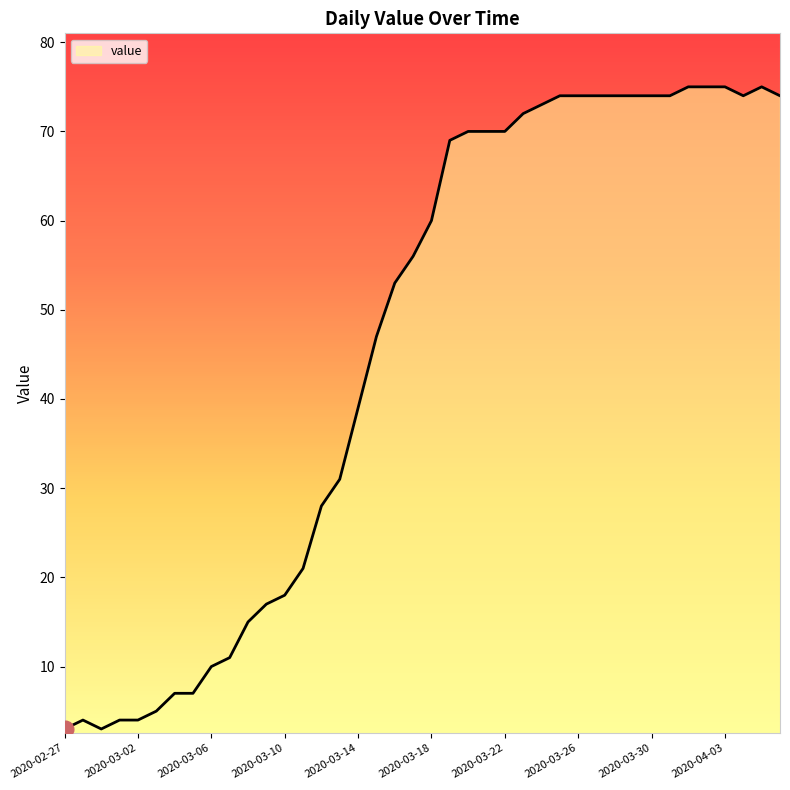

What is the smallest value displayed?

3